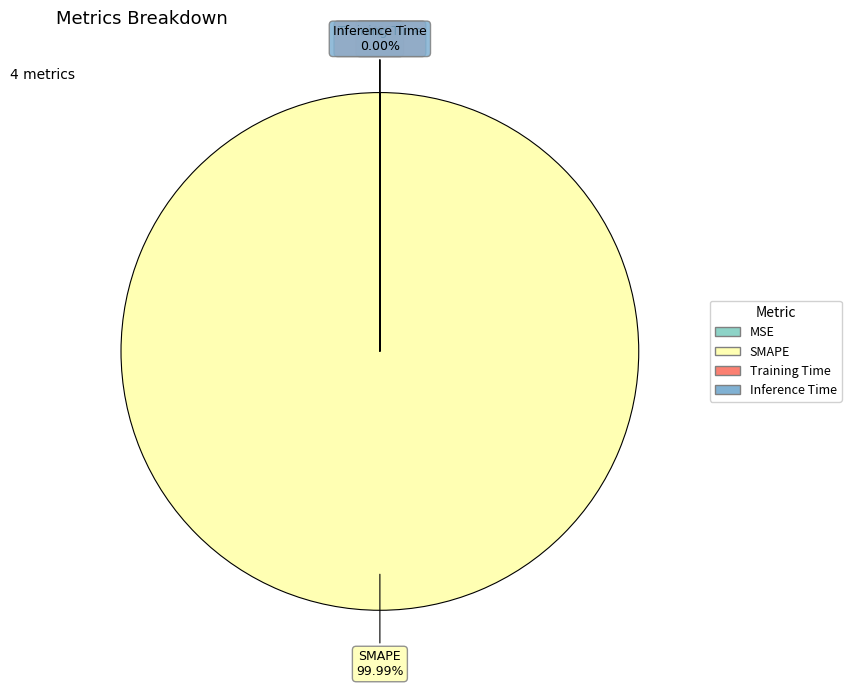

Which category accounts for the majority?

SMAPE